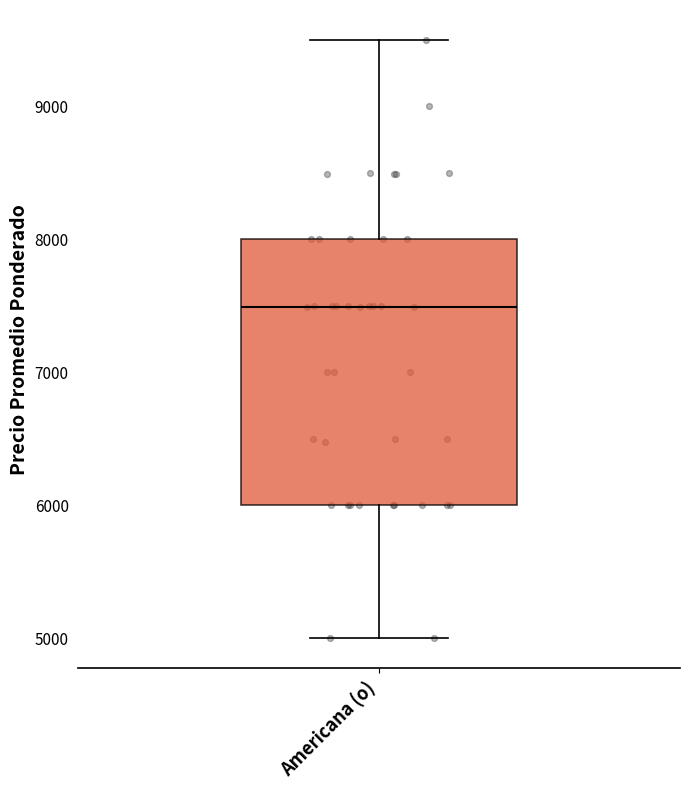

Where does the upper whisker of the box for Americana (o) end on the y-axis? The values are not printed on the chart, so give them approximately, as read against the axis.

9500